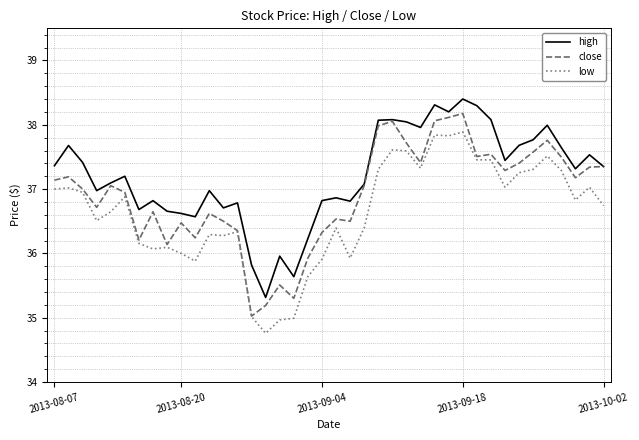

List the series in order of their peak value, lowest first.

low, close, high